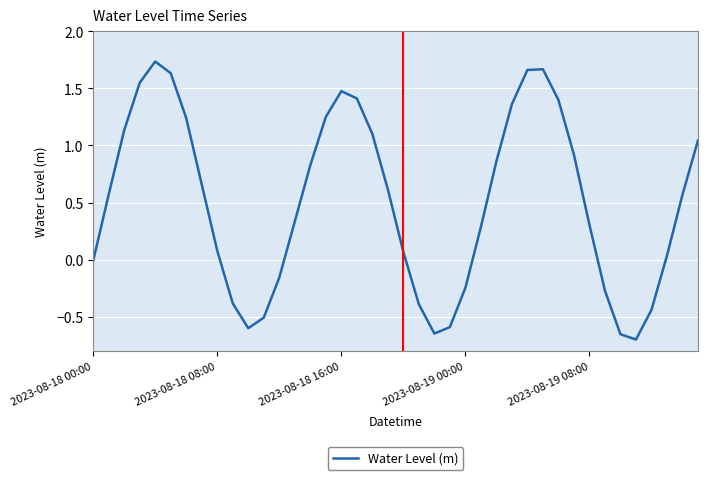

What is the difference between the maximum and minimum values?

2.4